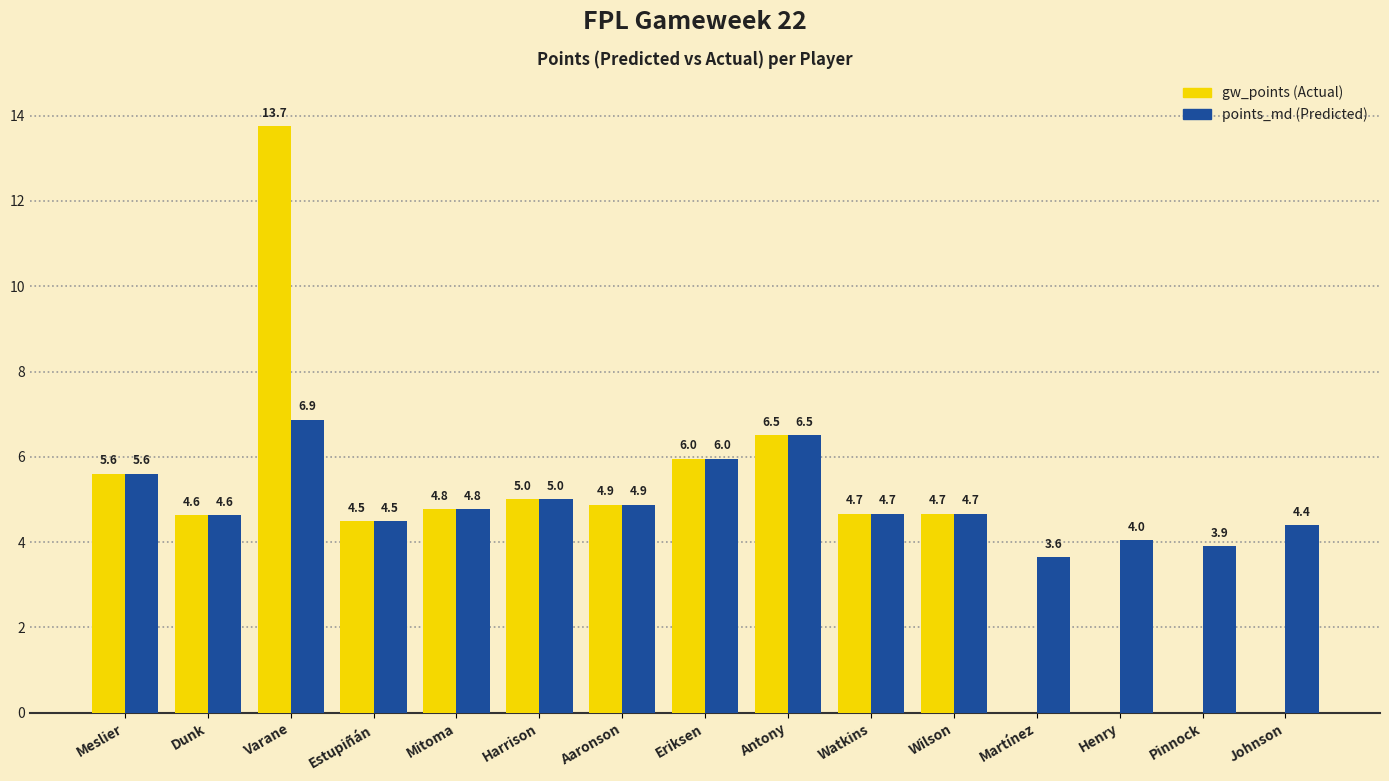

At which category is the sum across all series the highest?

Varane